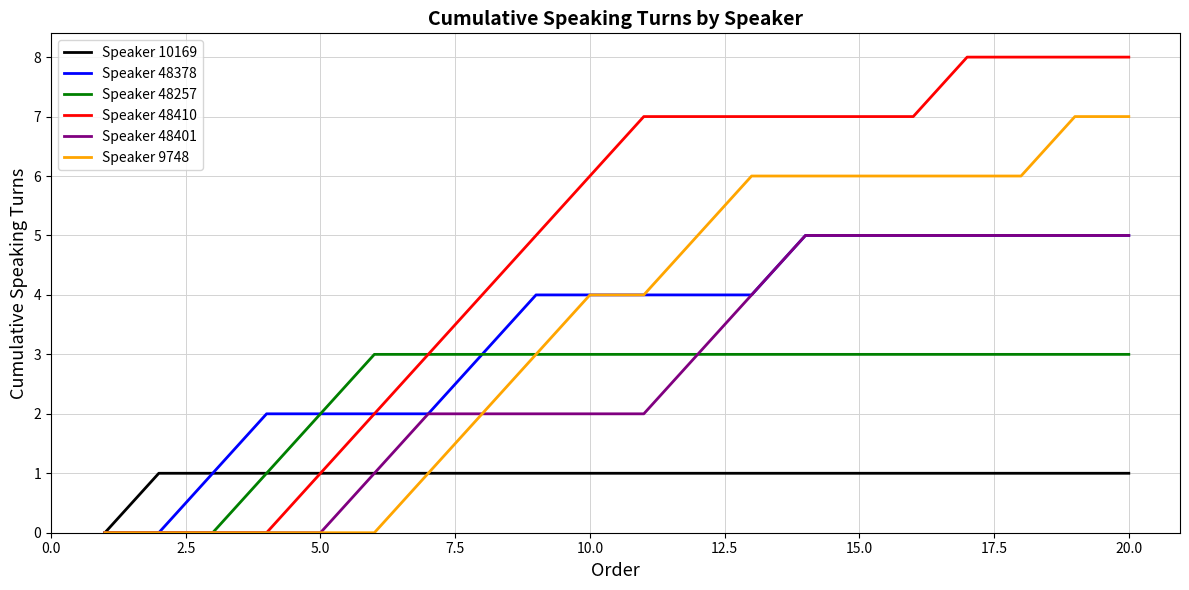

Which series has the largest total across all categories?

Speaker 48410